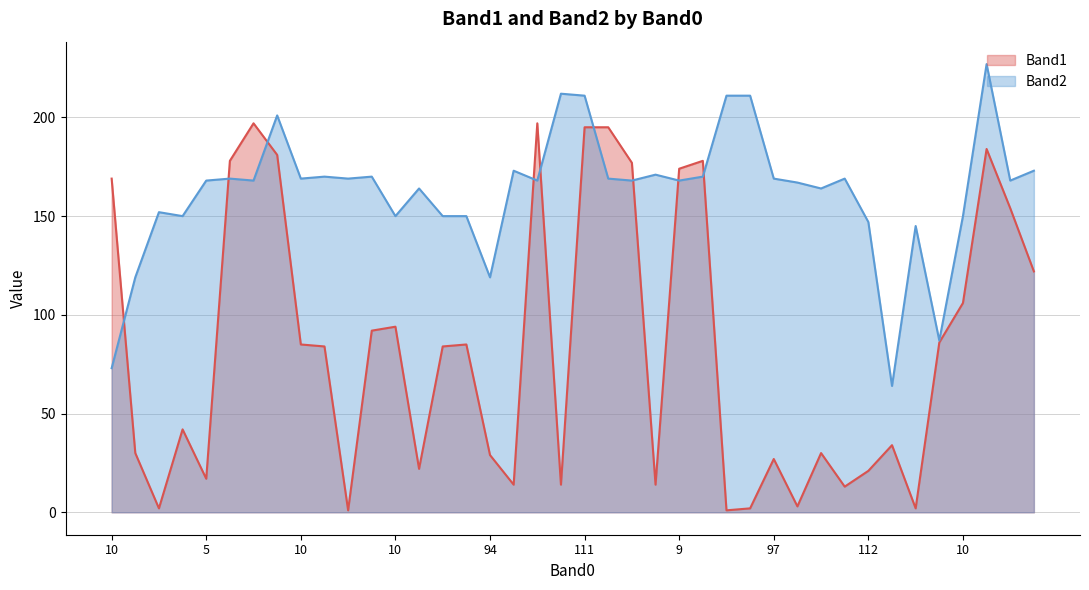

How many data points in Band2 are above 168?

18